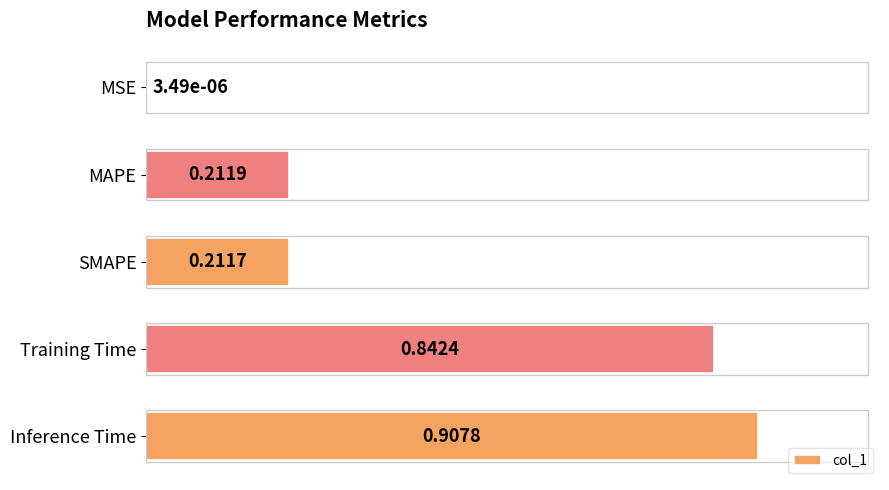

What is the change in value from SMAPE to Training Time?

+0.6